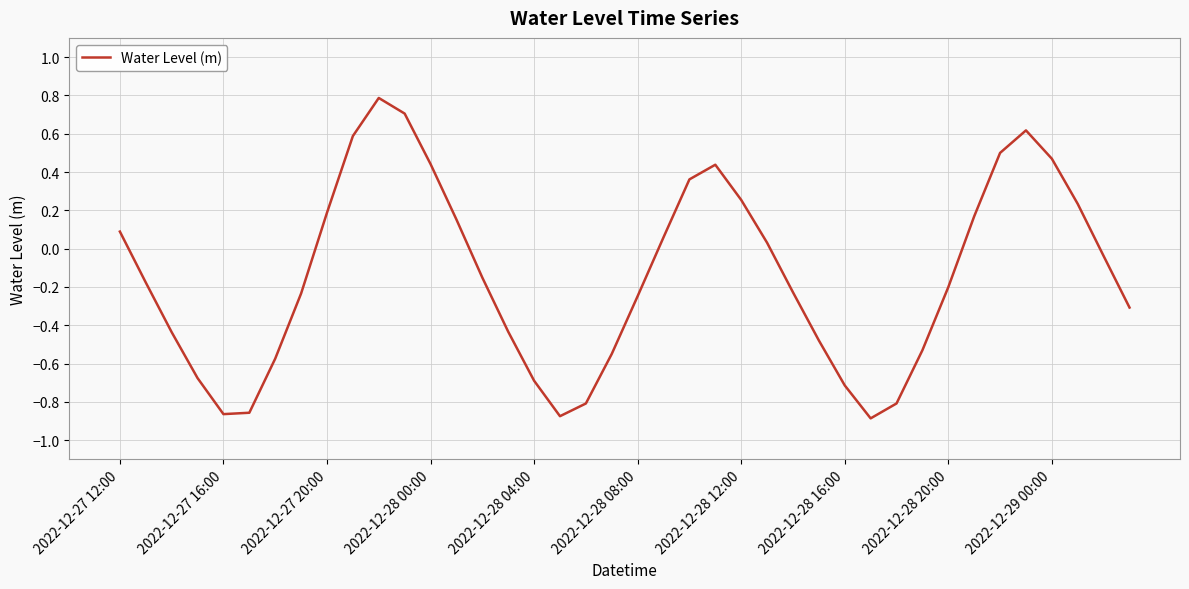

How many values are below zero?

23